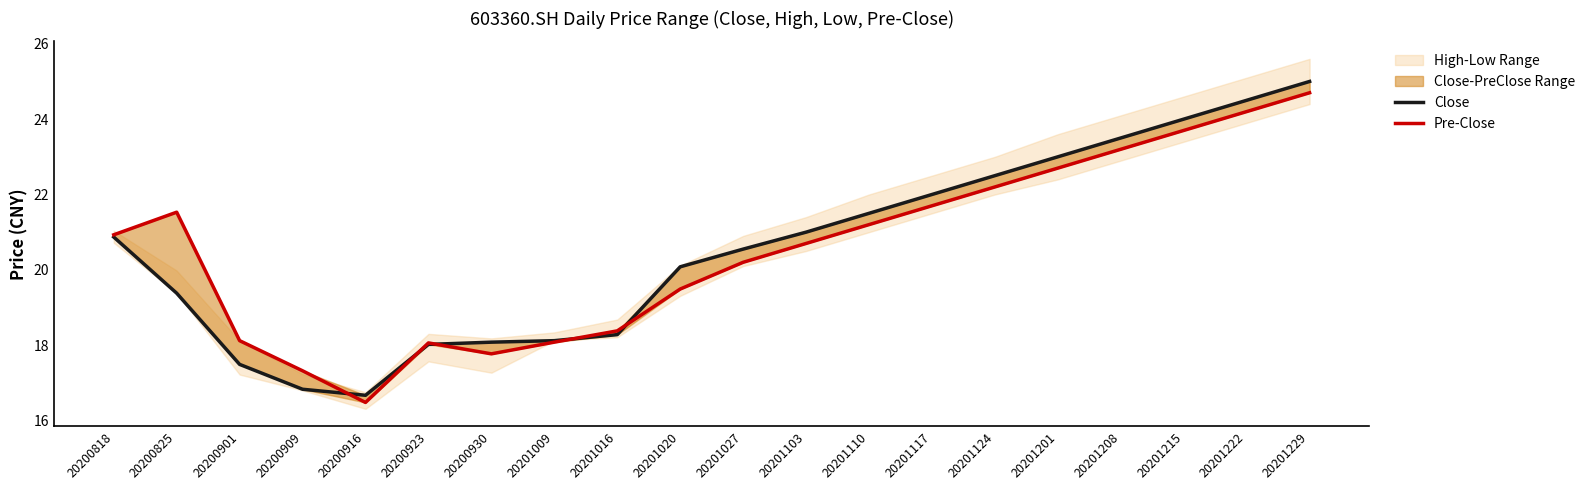

Read the Pre-Close value at 20201124.

22.2